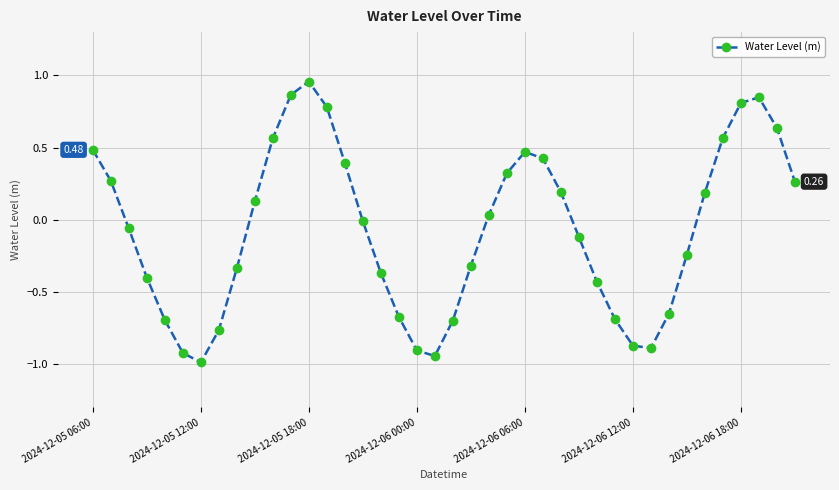

What is the smallest value displayed?

-1.0